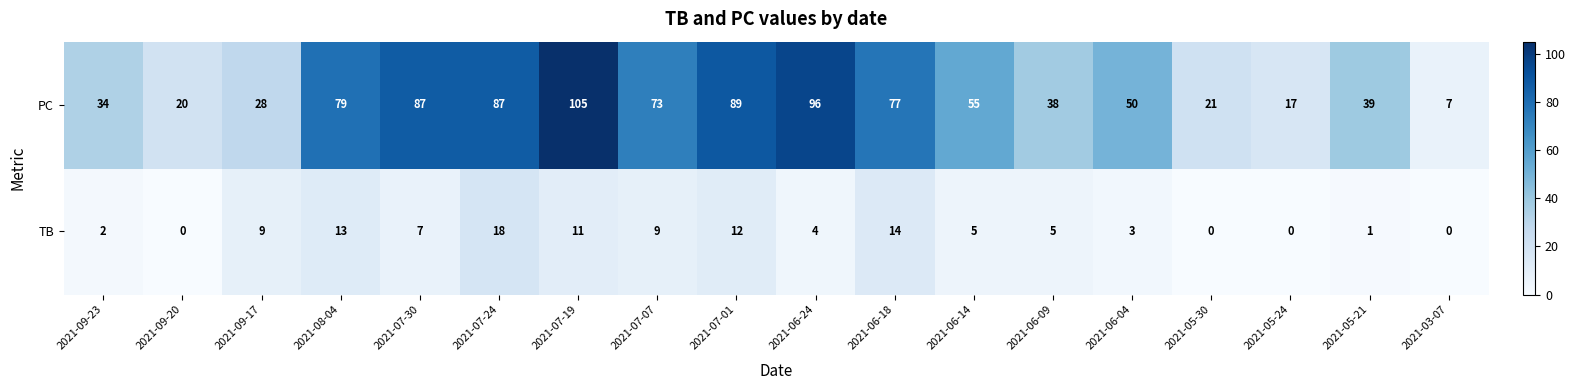

What is the difference between the PC values at 2021-06-24 and 2021-06-18?

19